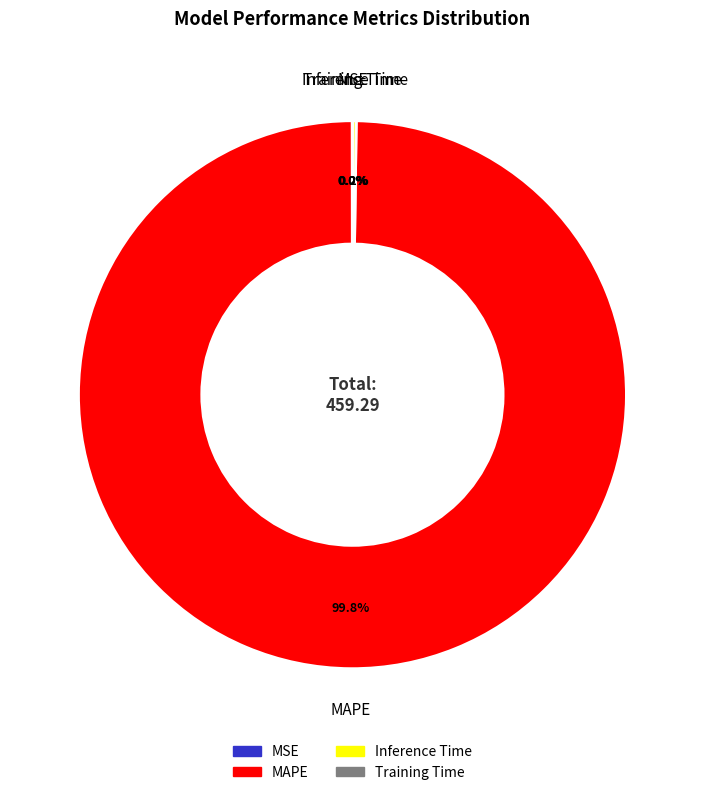

What is the largest slice in the pie chart?

MAPE